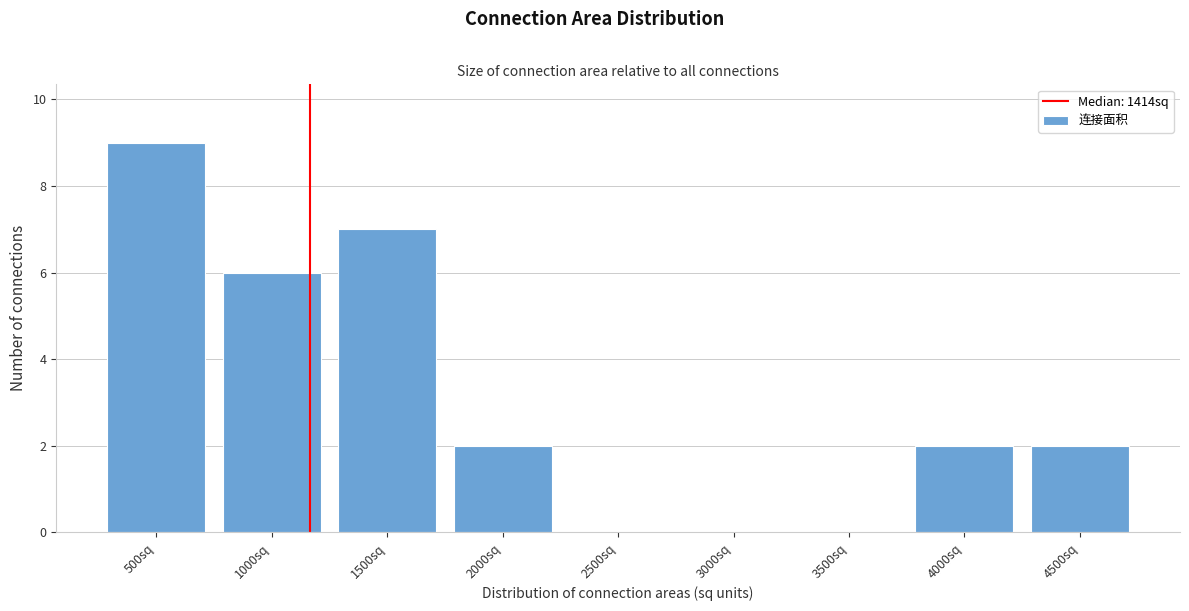

Reading left to right, extract all data points from this chart.

500sq=9	1000sq=6	1500sq=7	2000sq=2	2500sq=0	3000sq=0	3500sq=0	4000sq=2	4500sq=2